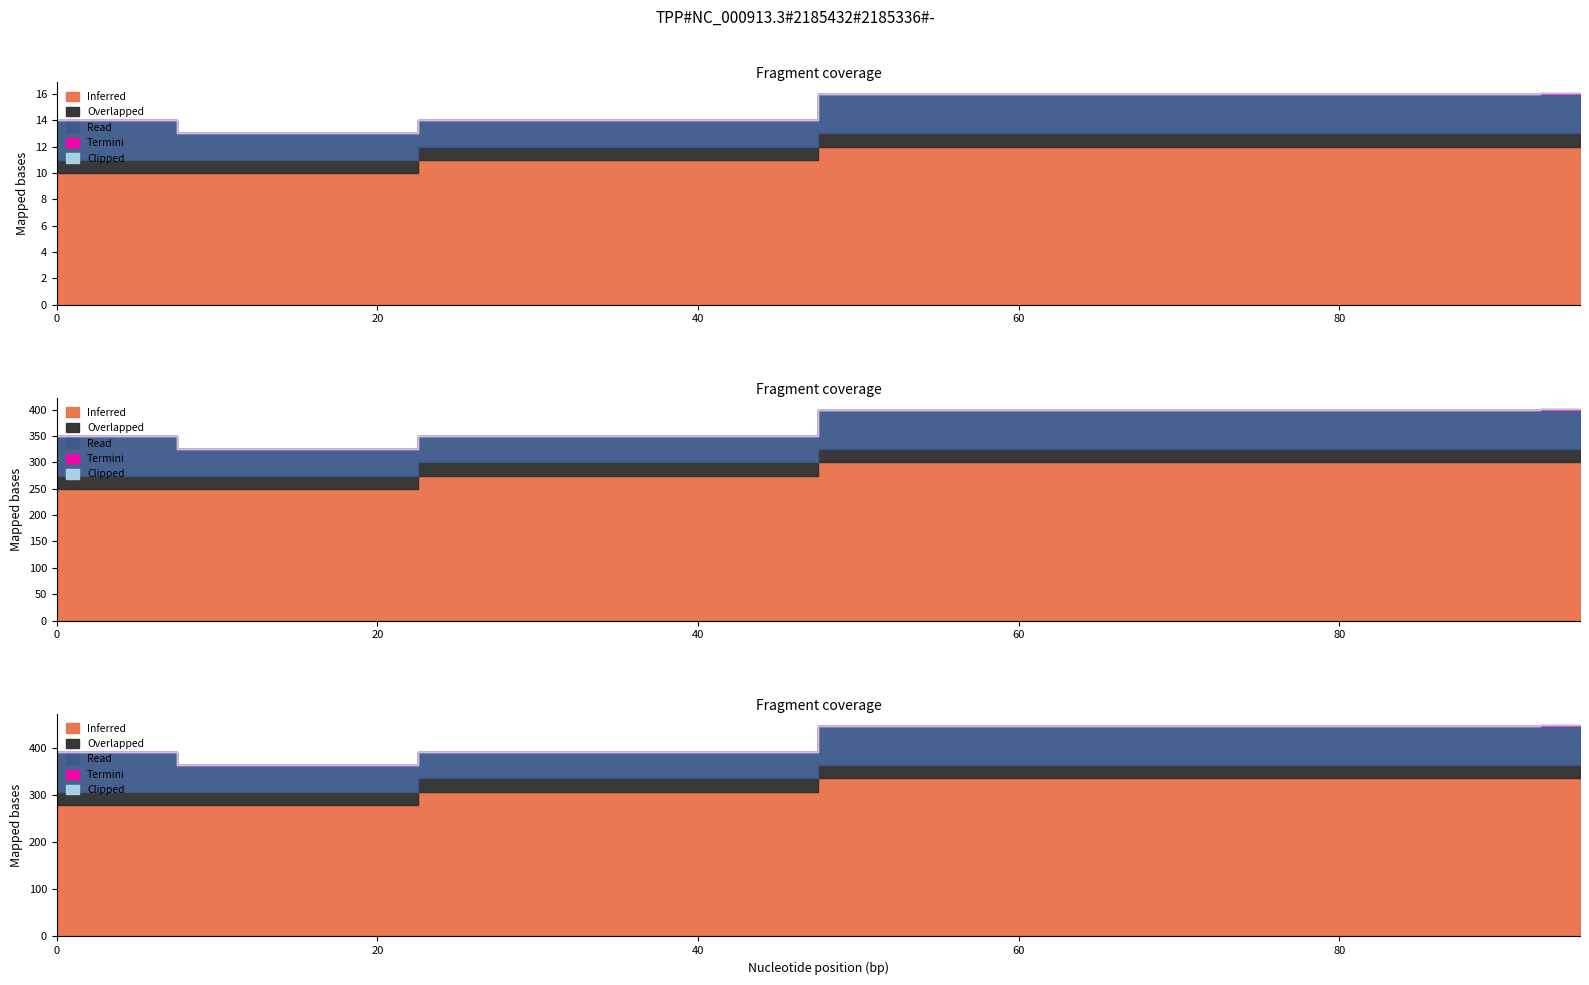

Does the chart display data point markers on the line(s)?

No